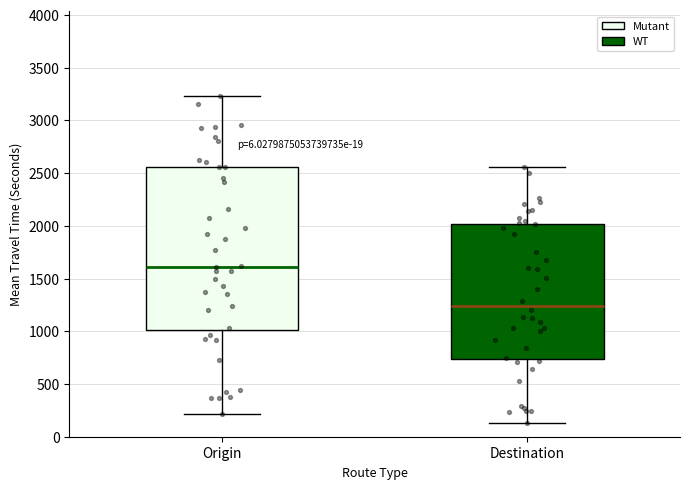

Reading left to right, transcribe this box plot: for each box, give where its median line is, the range the box spans, and where its two whiskers end, as read against the y-axis. The values are not printed on the chart, so give them approximately, as read against the axis.

Origin: median 1600, box 1000 to 2550, whiskers 200 to 3250
Destination: median 1250, box 750 to 2000, whiskers 150 to 2550